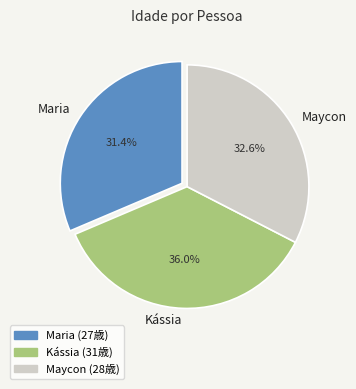

True or false: Kássia accounts for 36% of the total.

True